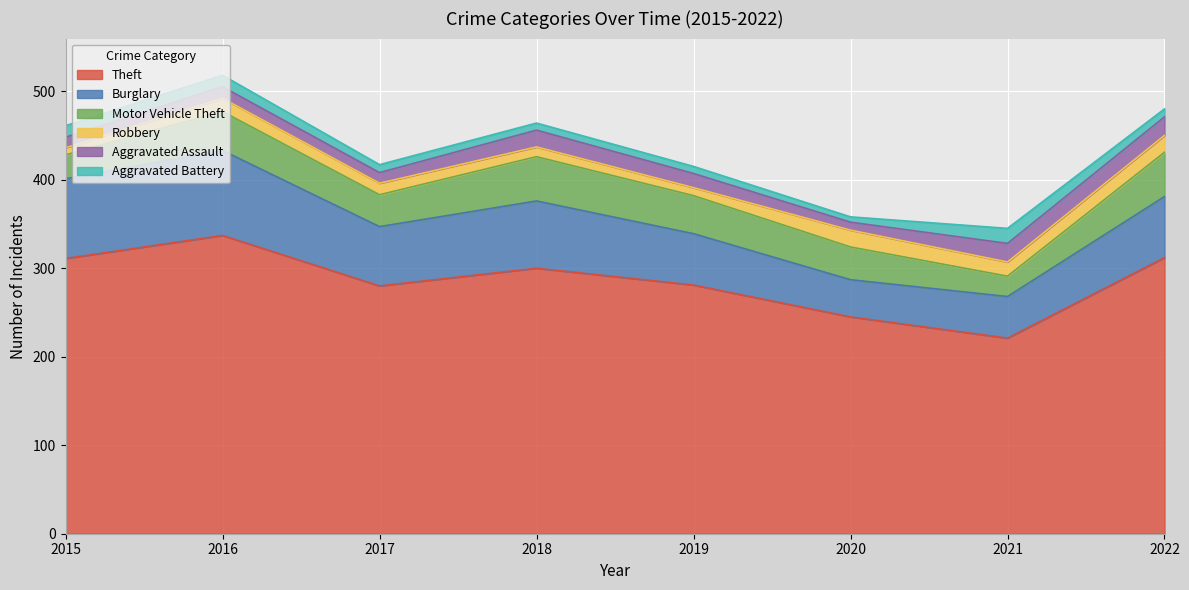

True or false: Aggravated Battery has a value of 6 at 2020.

True